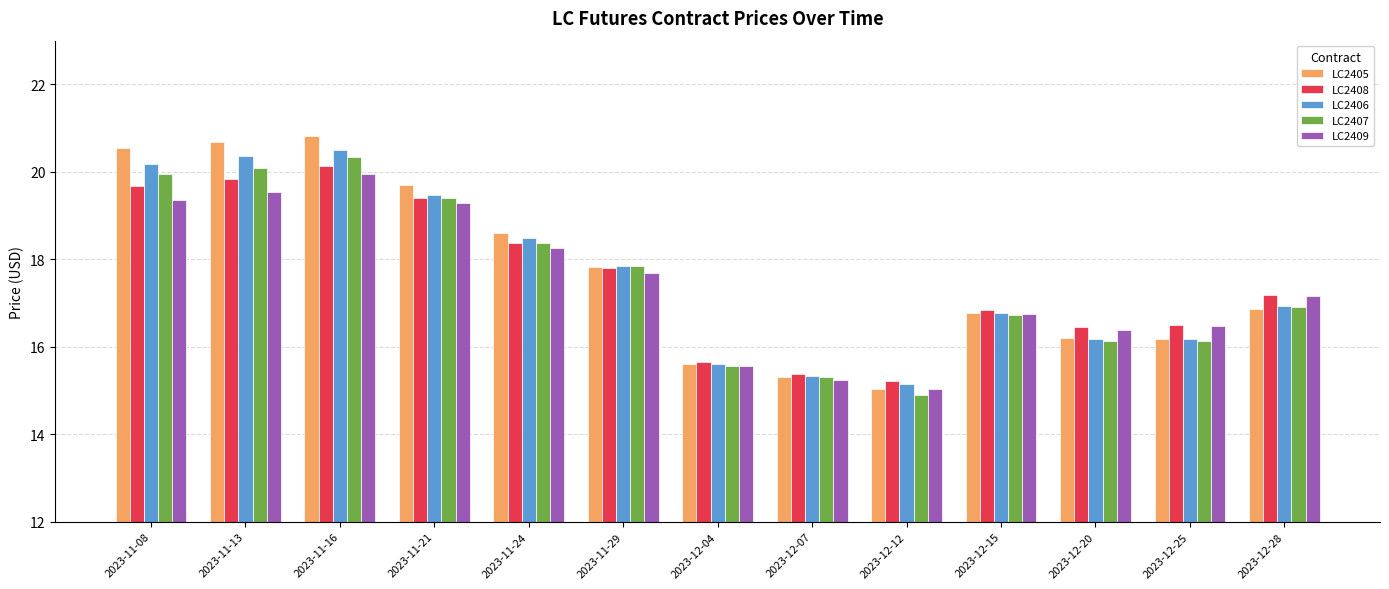

At which category is the sum across all series the highest?

2023-11-16